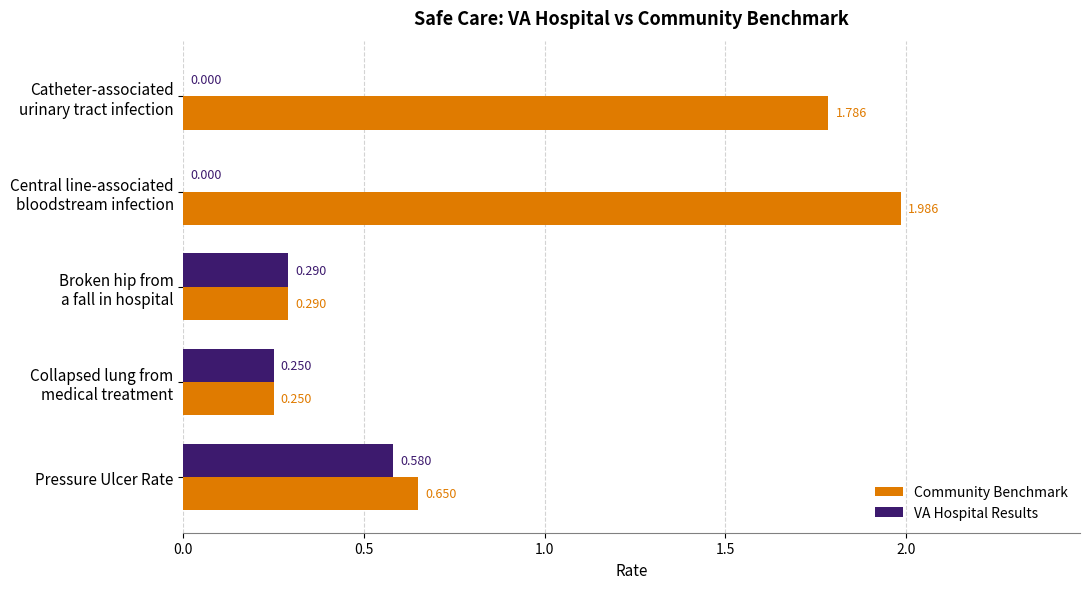

Which series has the largest total across all categories?

Community Benchmark